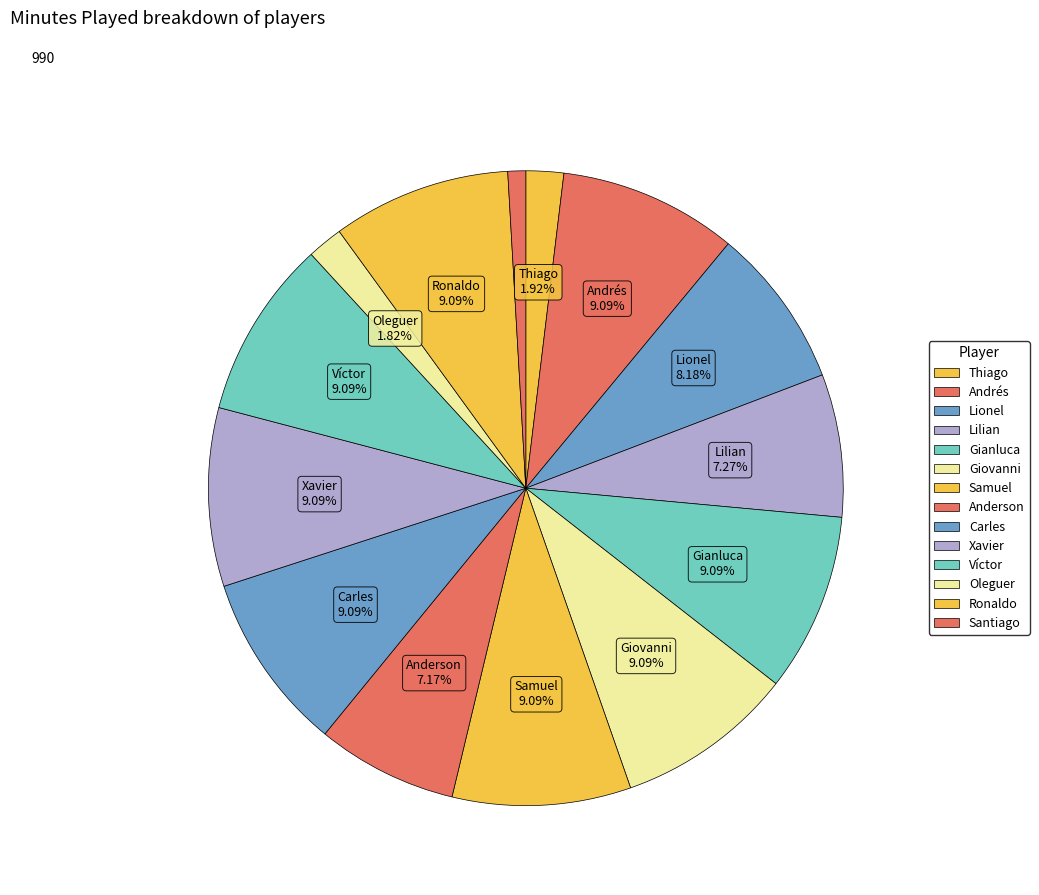

How many segments does this pie chart have?

14